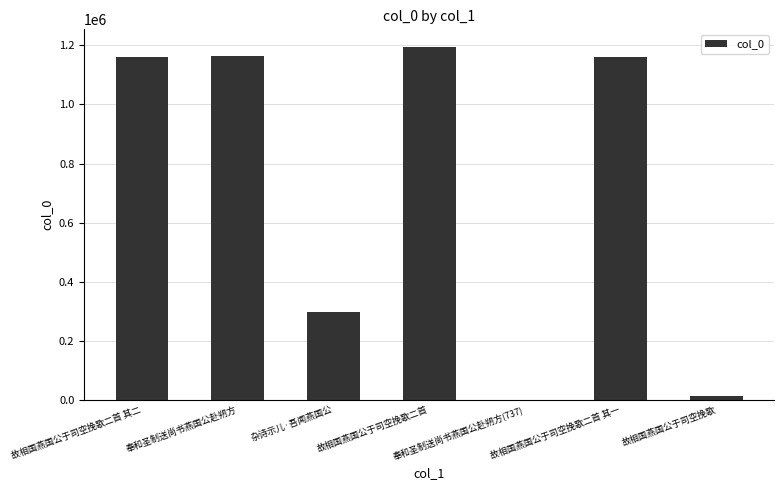

The value at 故相国燕国公于司空挽歌二首 其二 is 1160107. True or false?

True